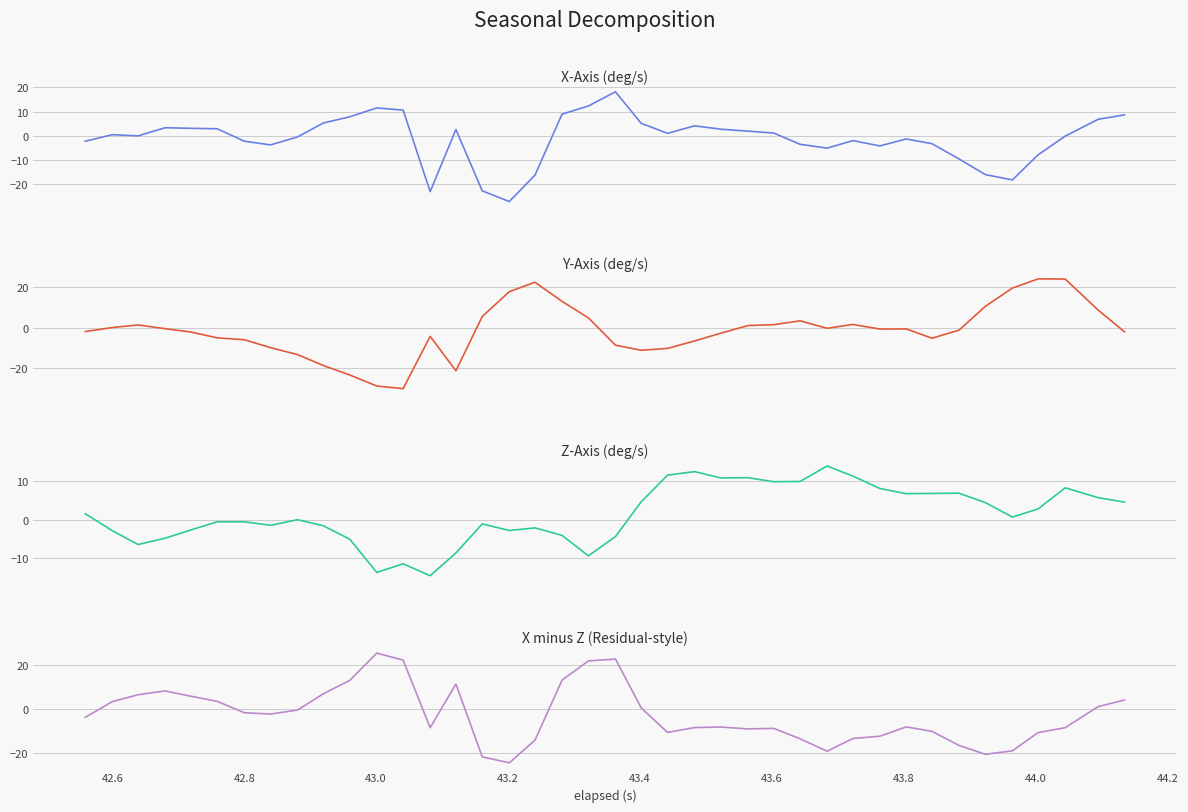

How many lines are shown in the chart?

4